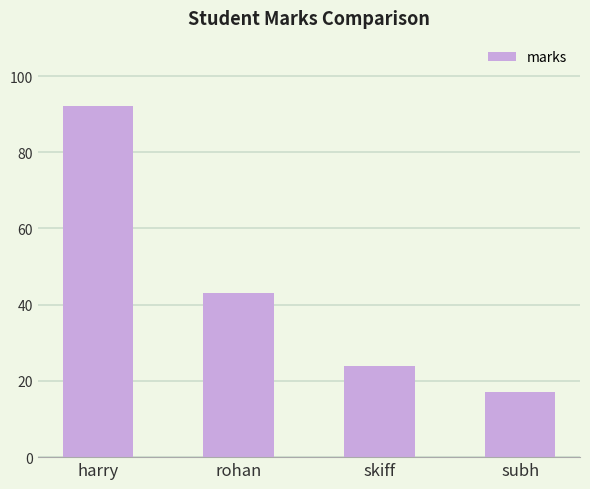

Which label corresponds to the smallest value in the chart?

subh